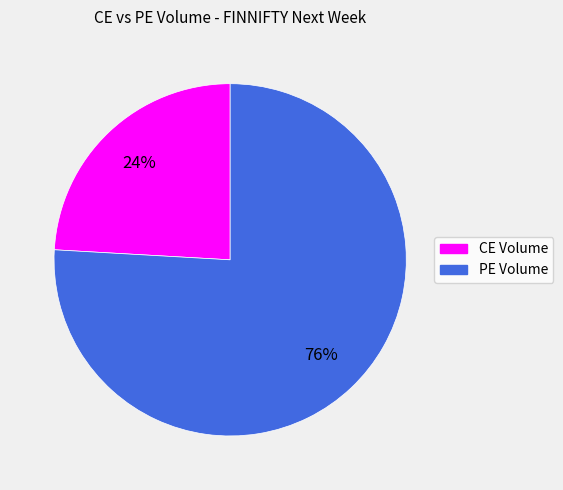

Is there any slice that represents more than half of the pie?

Yes